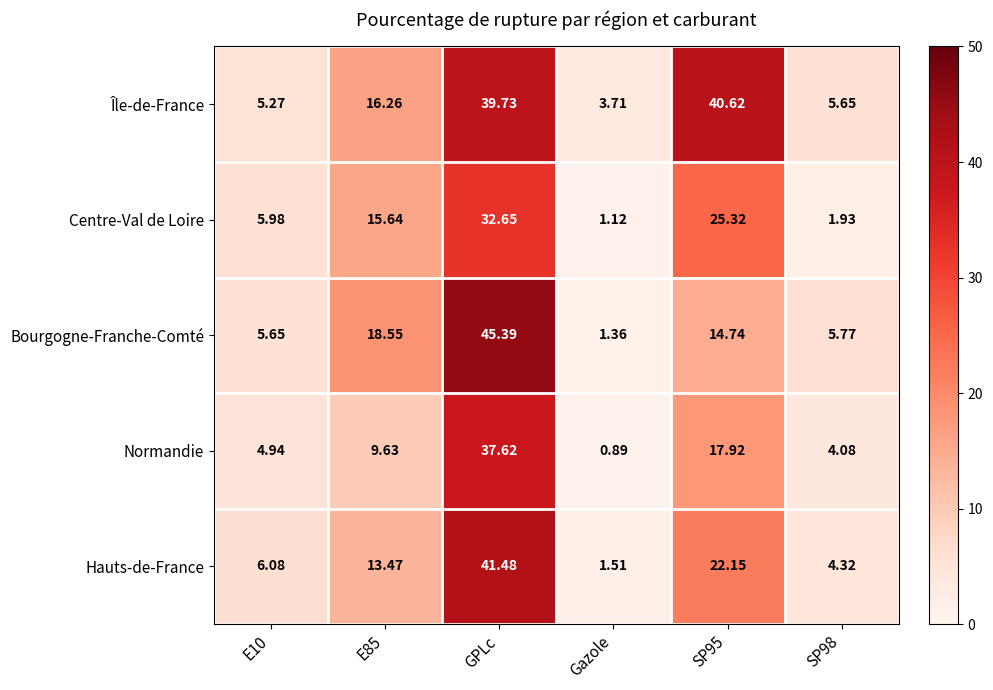

At which label does Normandie reach its minimum?

Gazole